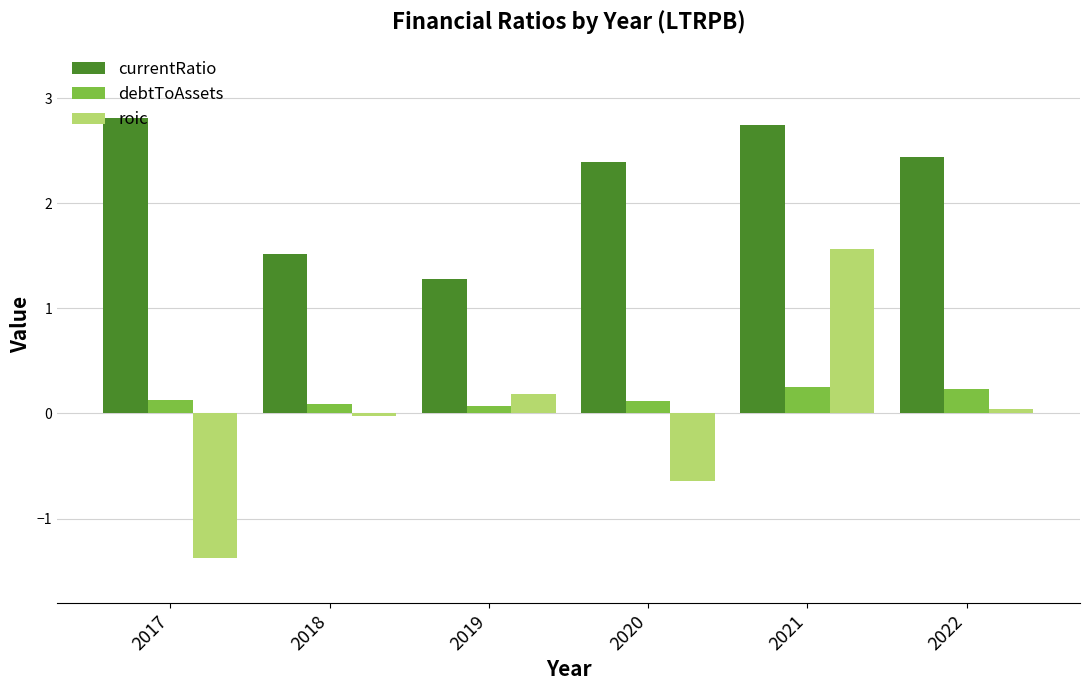

Rank the series at 2021 from lowest to highest value.

debtToAssets, roic, currentRatio